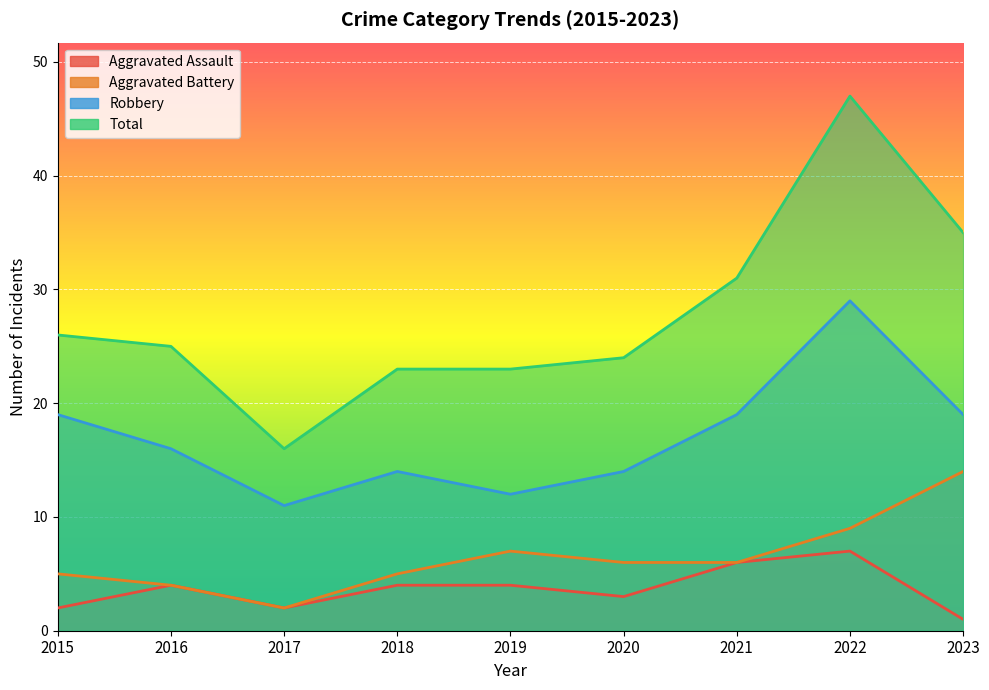

What is the average value of the Robbery series?

17